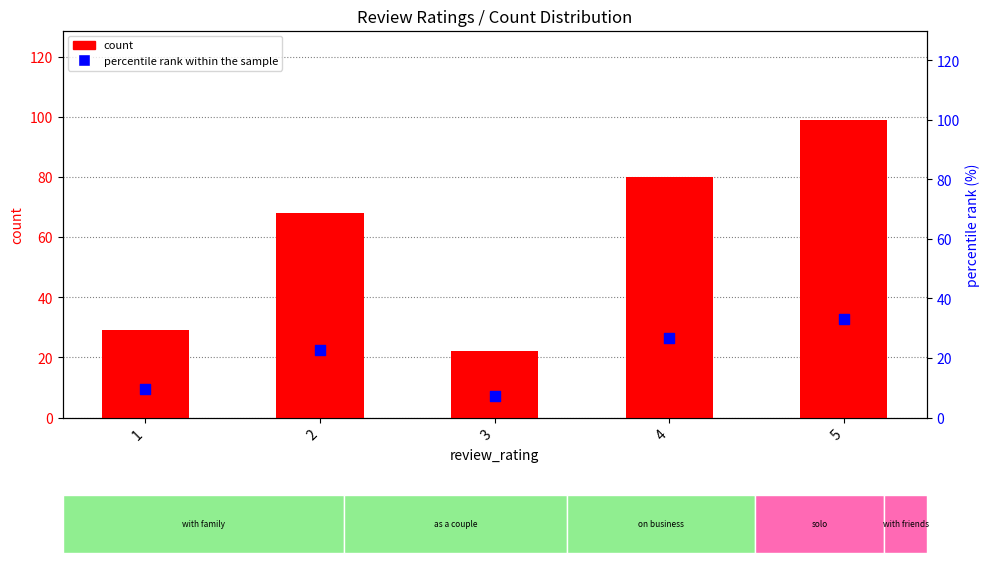

Is the value of count at 1 greater than the value of percentile rank within the sample at 5?

No